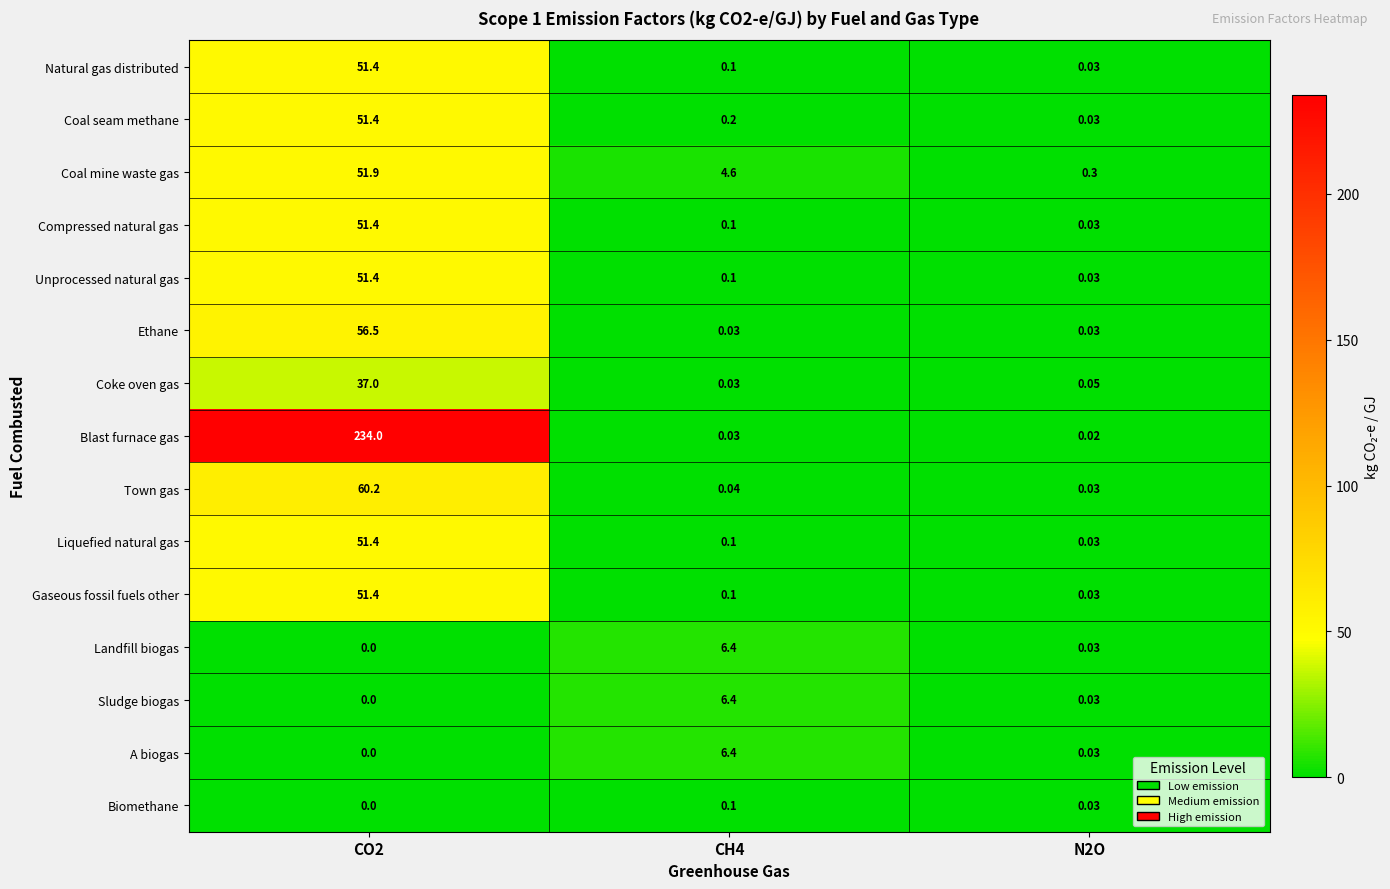

Between CO2 and CH4, which series saw the biggest shift?

Blast furnace gas